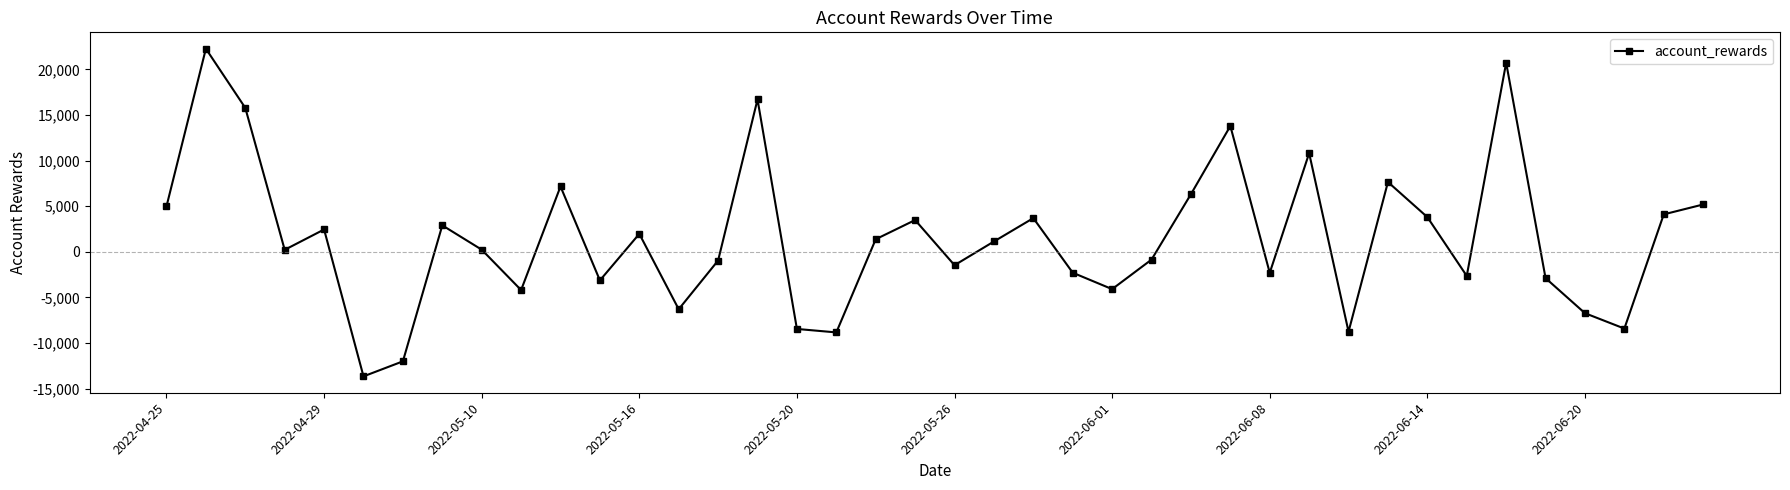

How many points are lower than both their immediate neighbors (excluding endpoints)?

12